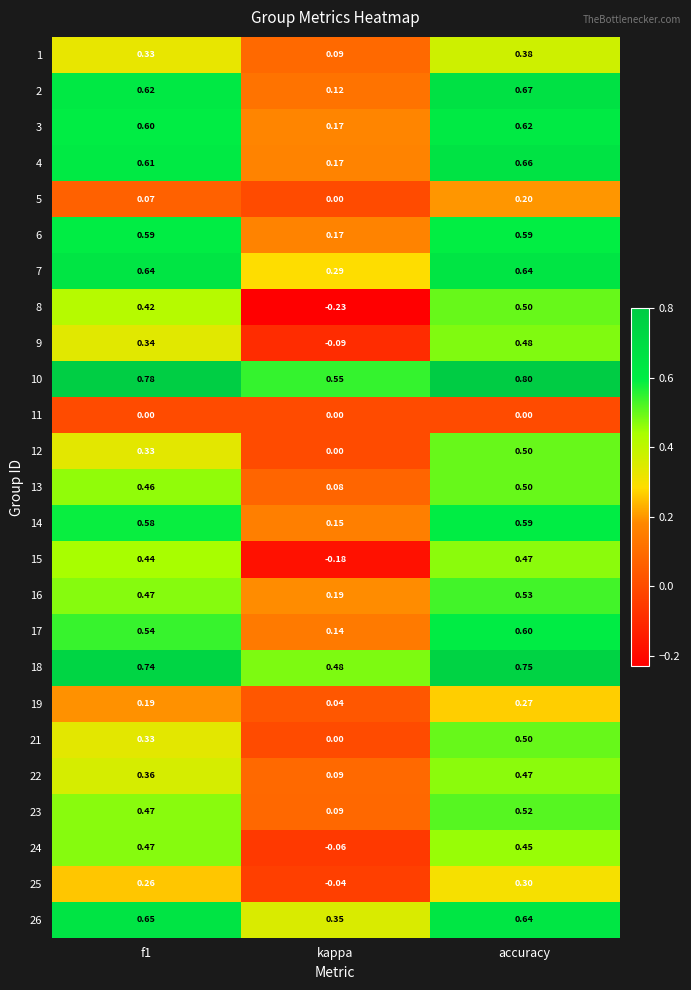

Is the value of 22 at f1 greater than the value of 7 at f1?

No